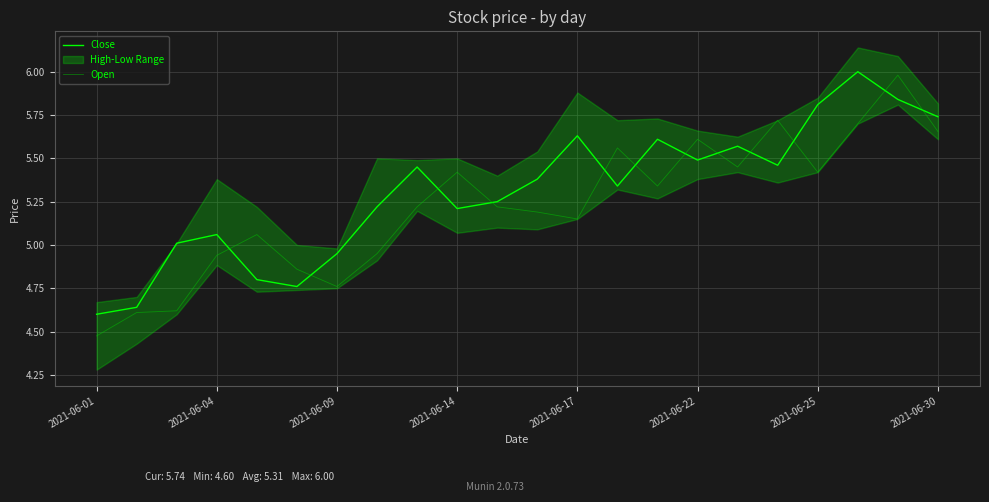

The value of Open at 2021-06-14 is 5.4. True or false?

True